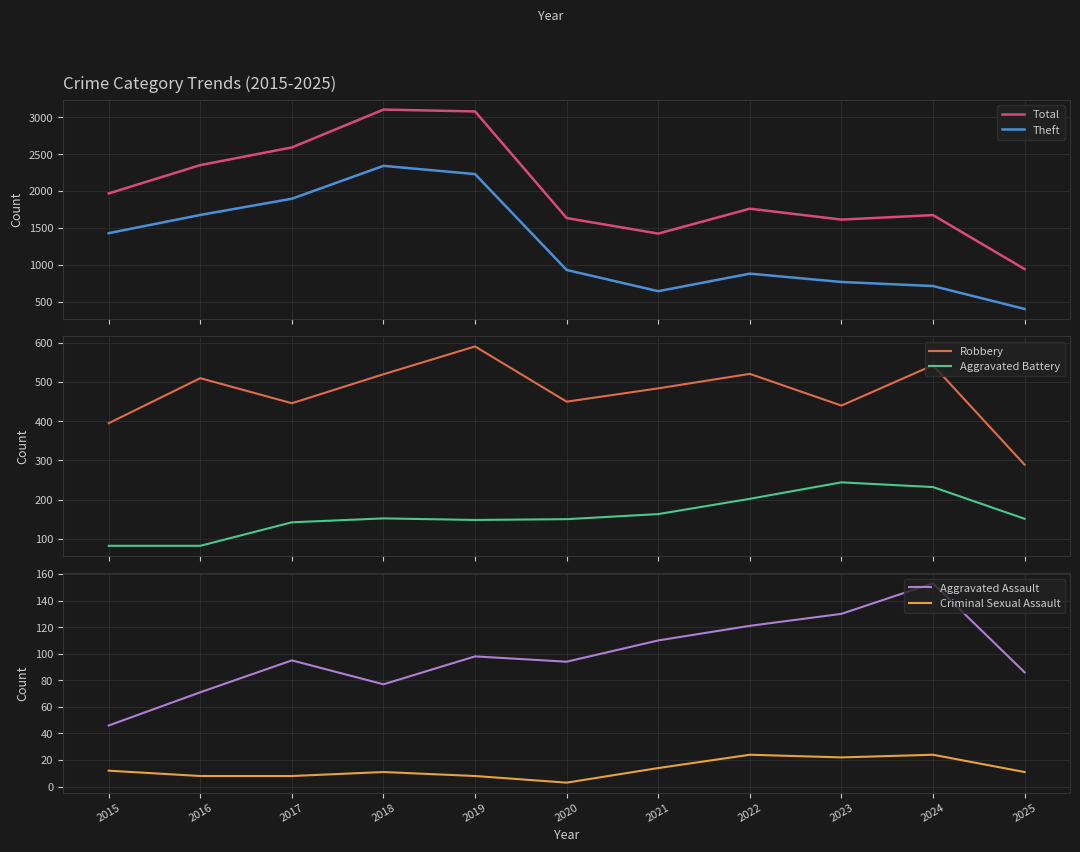

True or false: Total has more than 2 points higher than both neighbors.

True